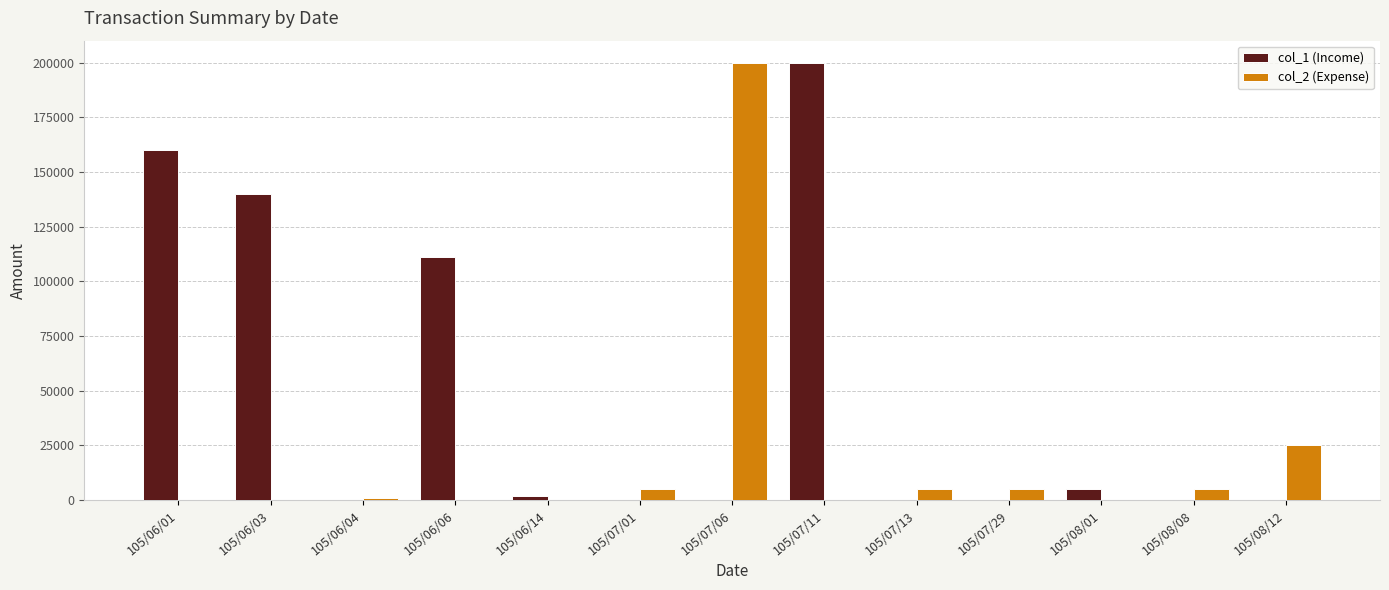

The value of col_1 (Income) at 105/07/06 is 117633. True or false?

False